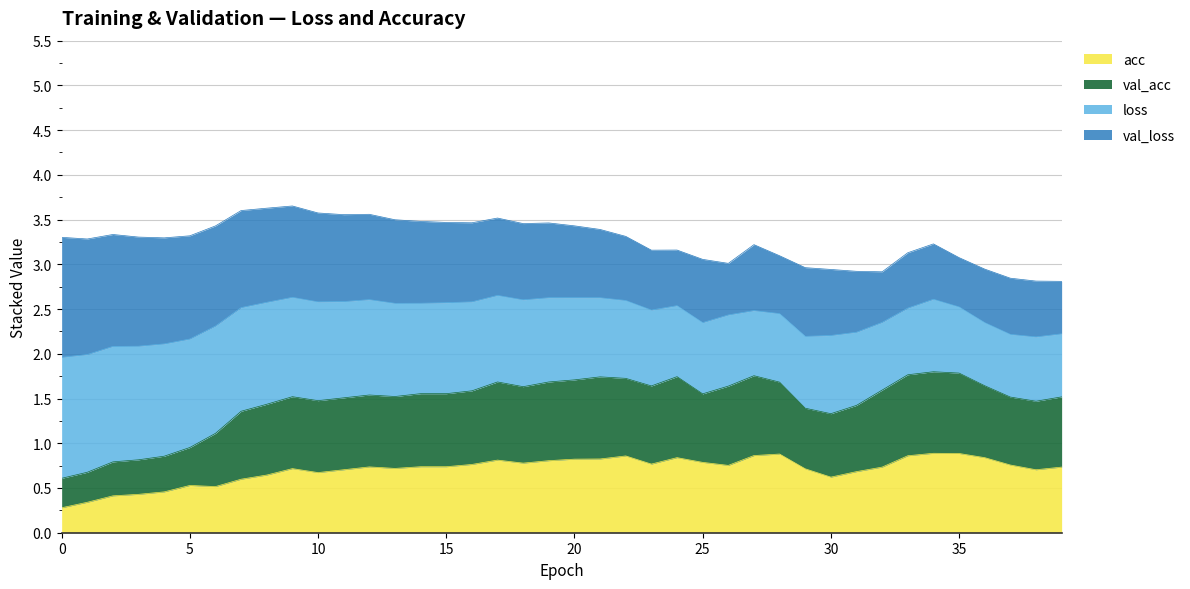

In acc, how many points are higher than both neighbors (excluding endpoints)?

8